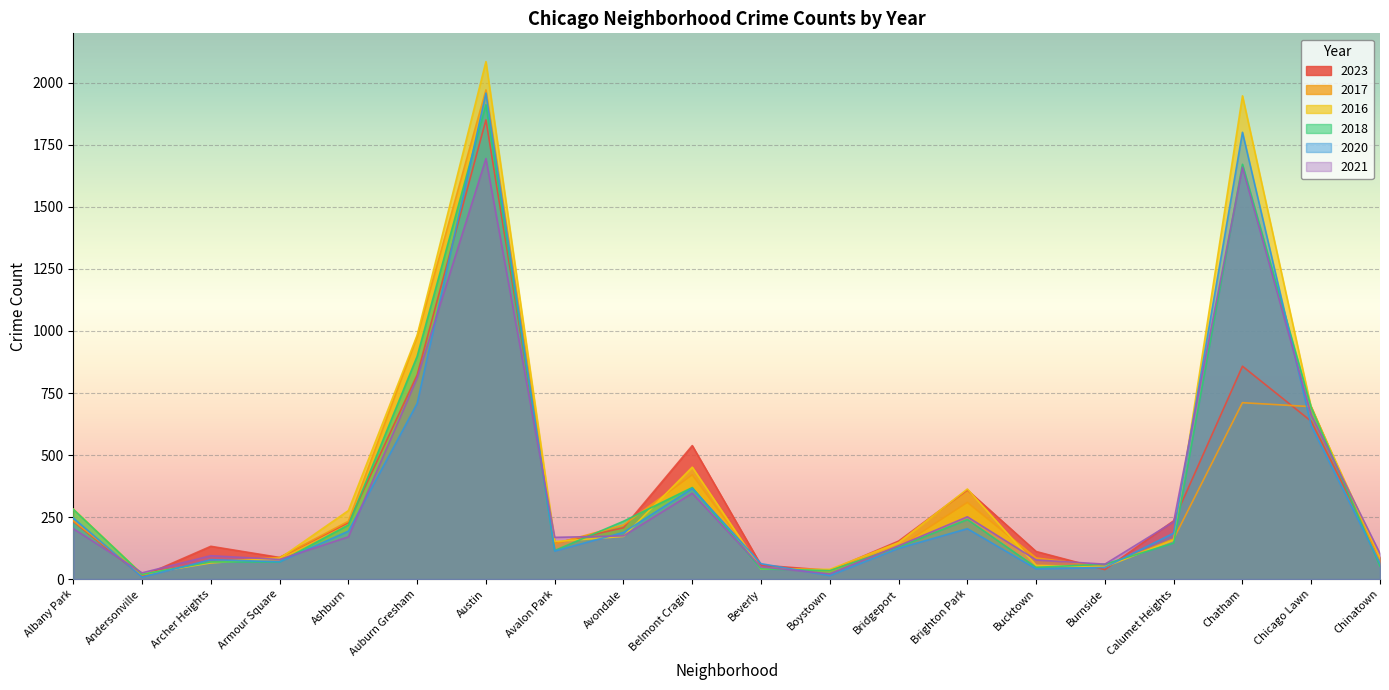

What is the average value of the 2020 series?

354